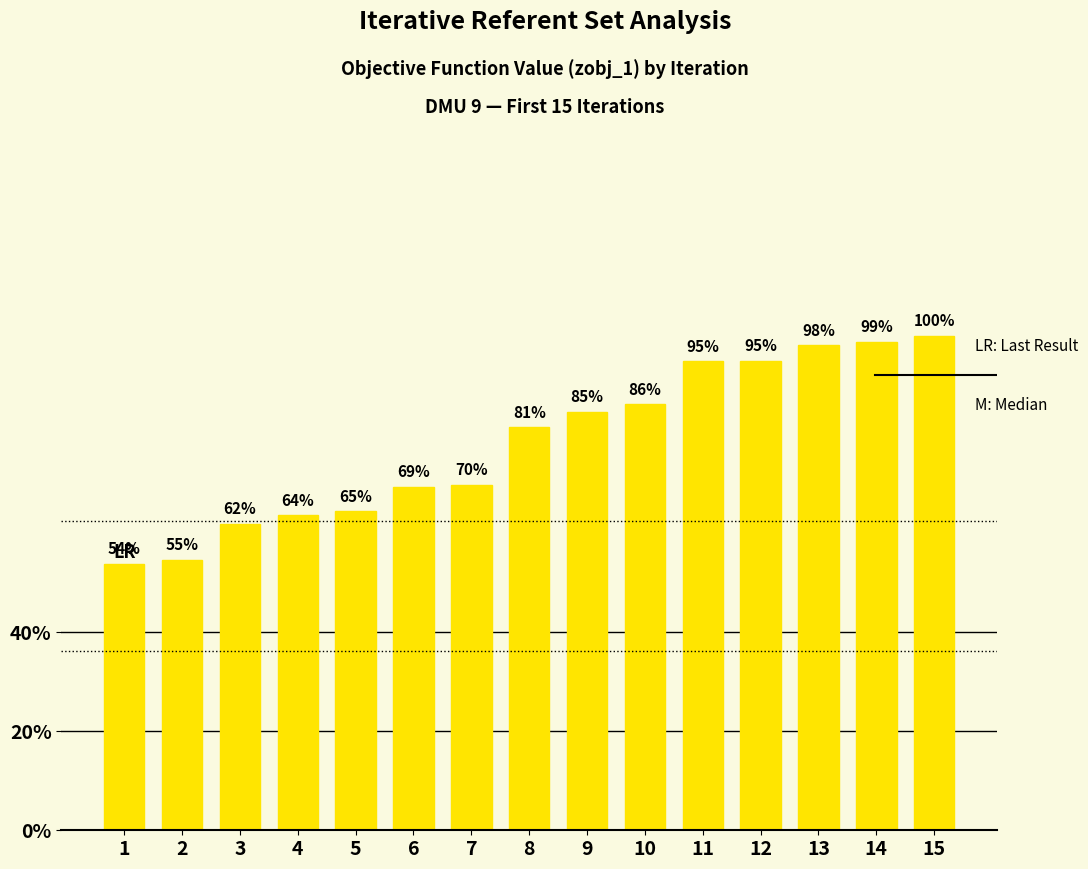

The chart shows a value of 0.0 at 8. True or false?

False